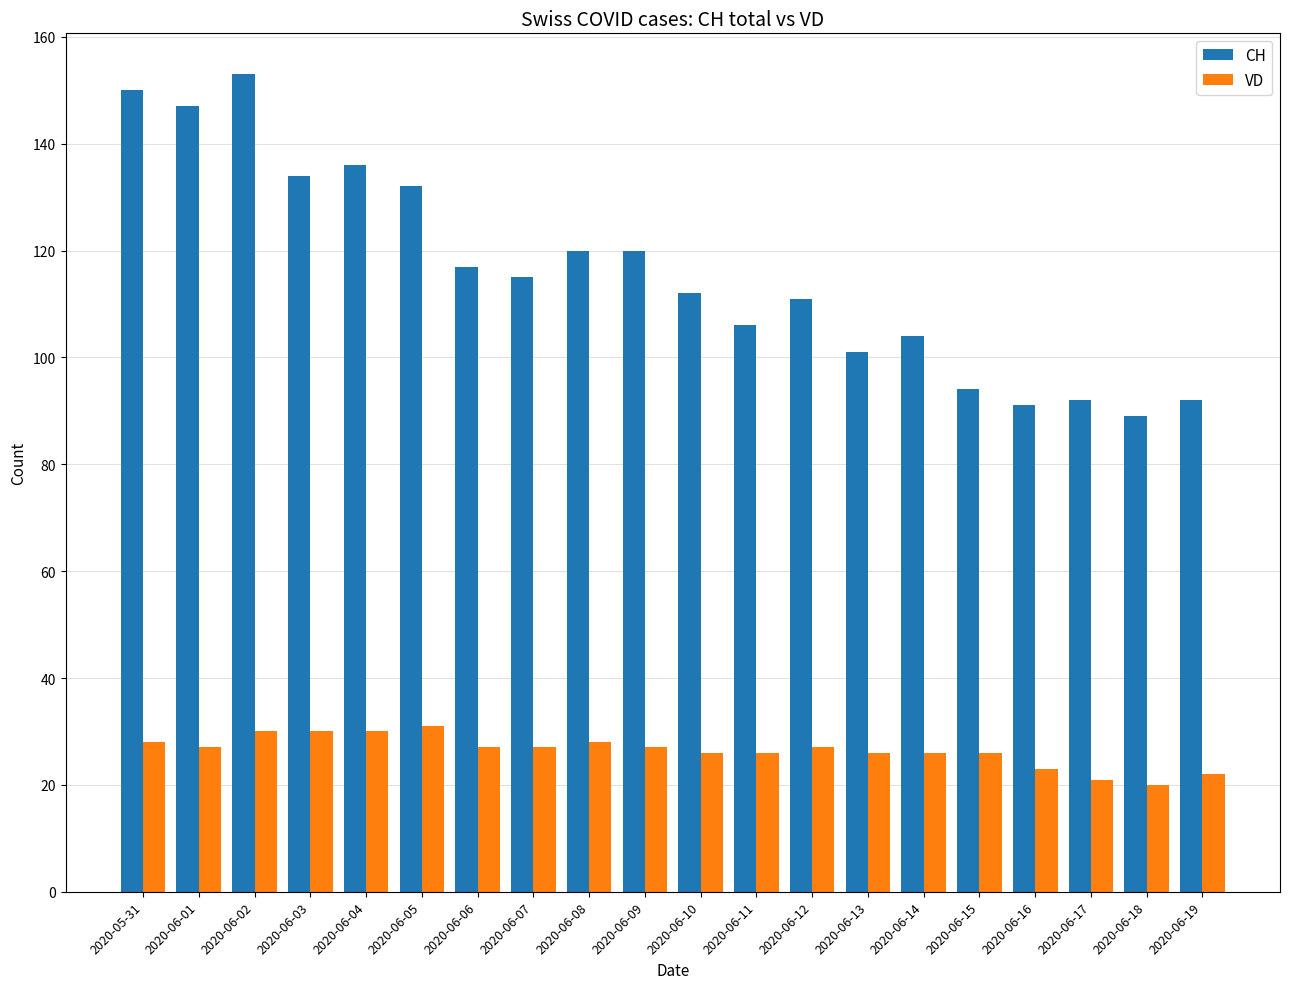

Is it true that VD equals 20 at 2020-06-18?

True